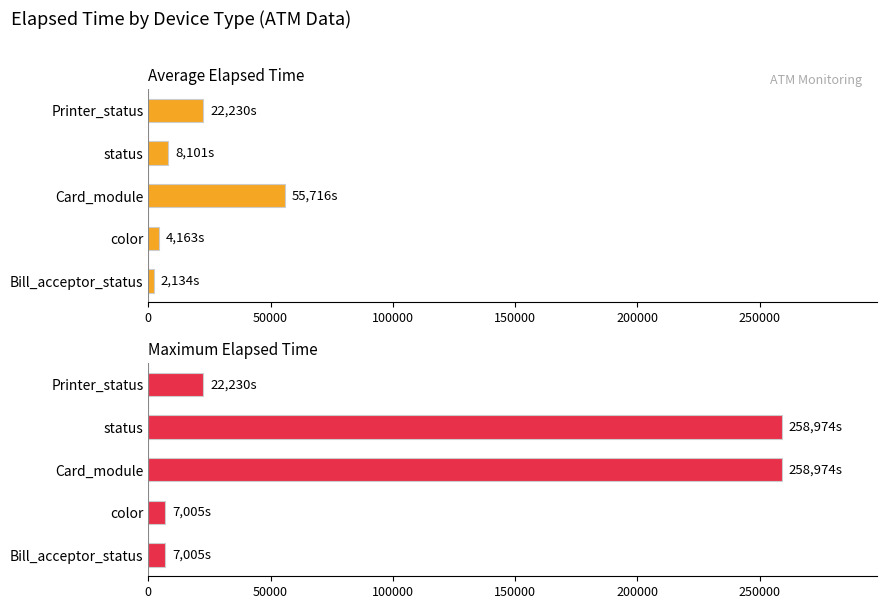

Reading left to right, extract all data points from this chart.

Average elapsed time: 2133.8	4163.2	55716.0	8100.9	22230.0
Maximum elapsed time: 7005.0	7005.0	258974.0	258974.0	22230.0